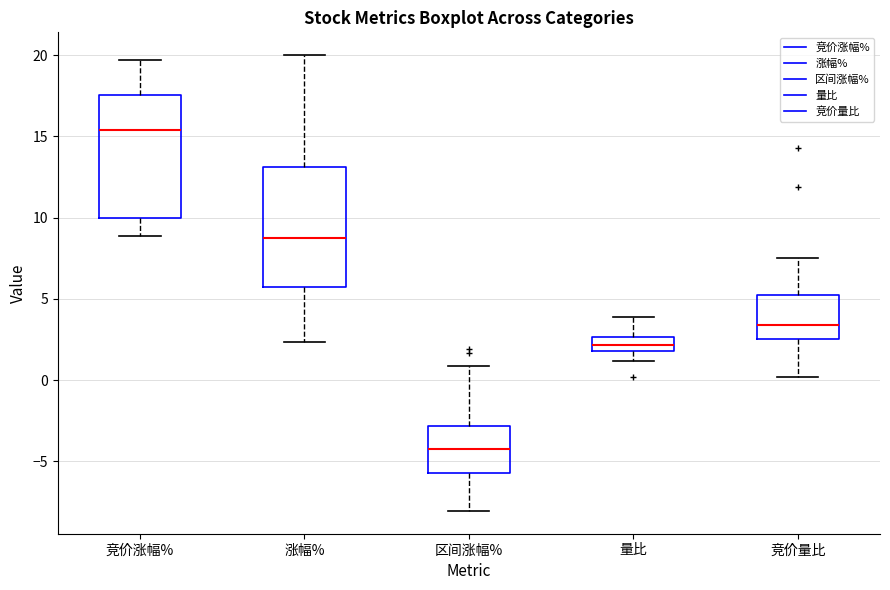

Which box has the lowest median line?

区间涨幅%